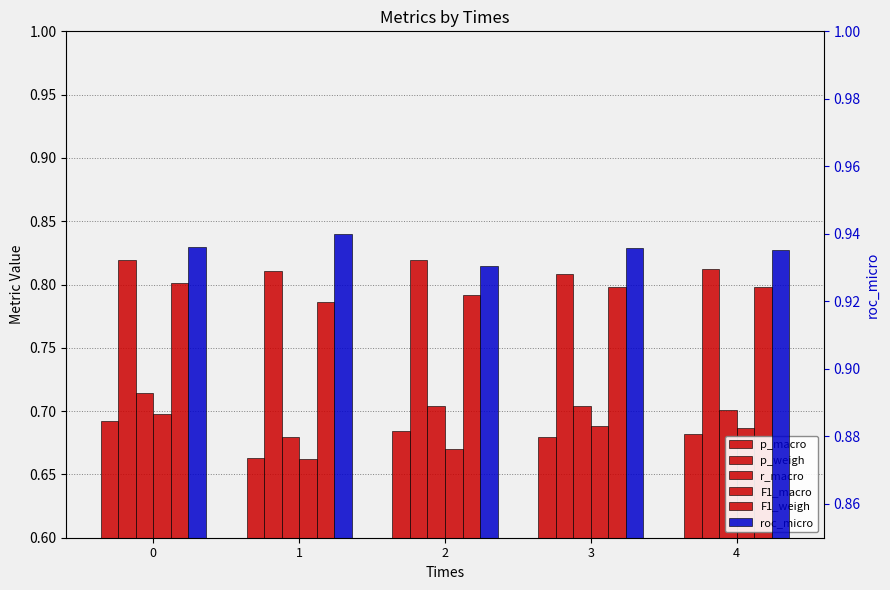

Is it true that F1_macro equals 0.1 at 1?

False